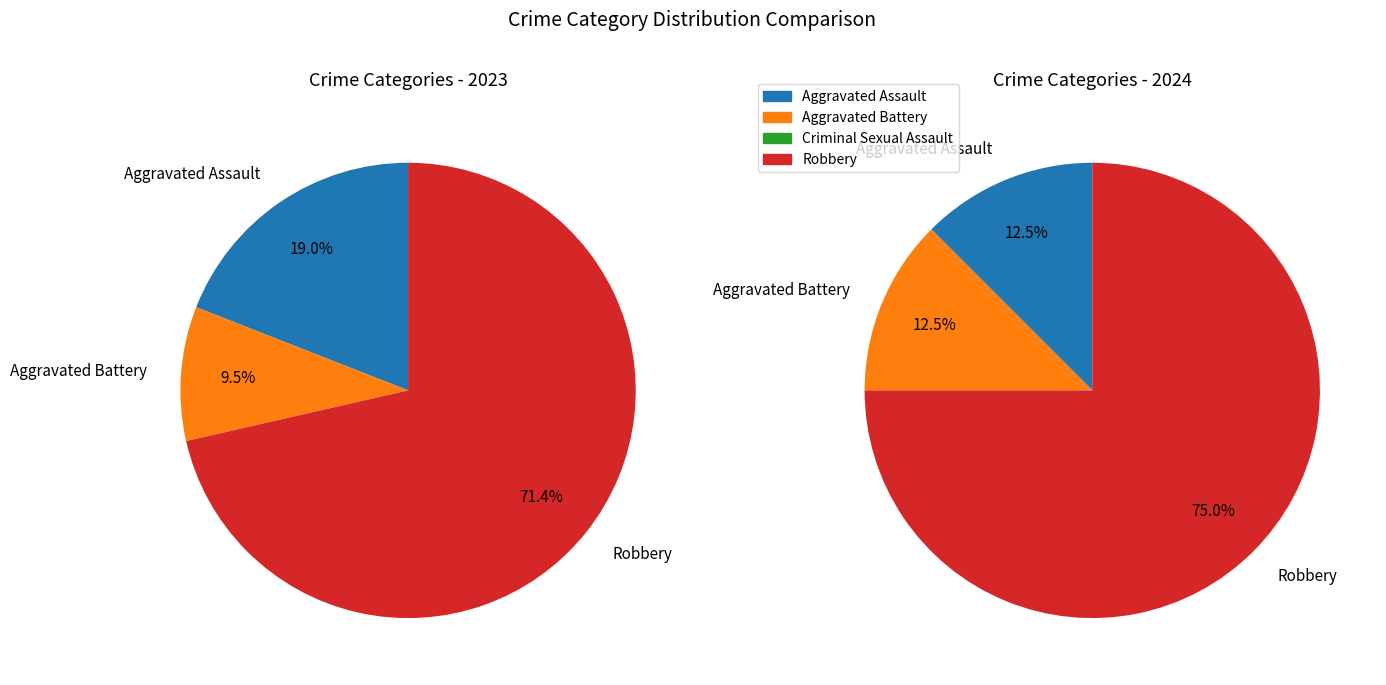

True or false: 3 accounts for 75% of the total.

True